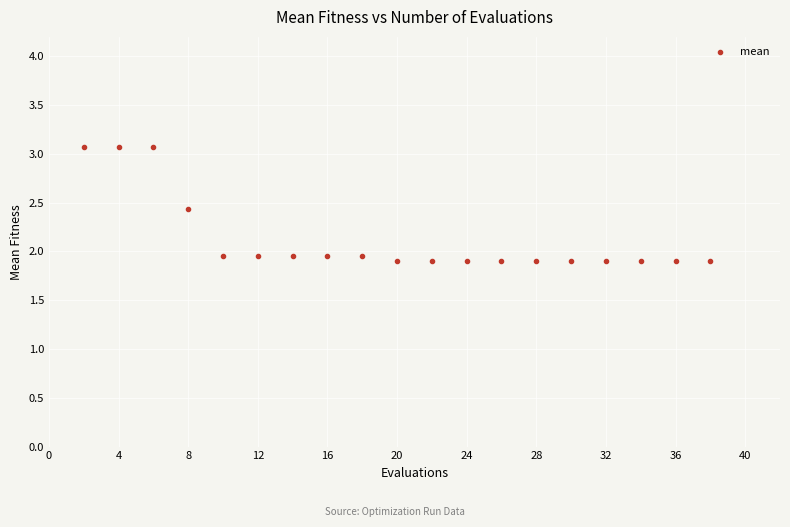

What is the range of Y values (max minus min)?

1.2